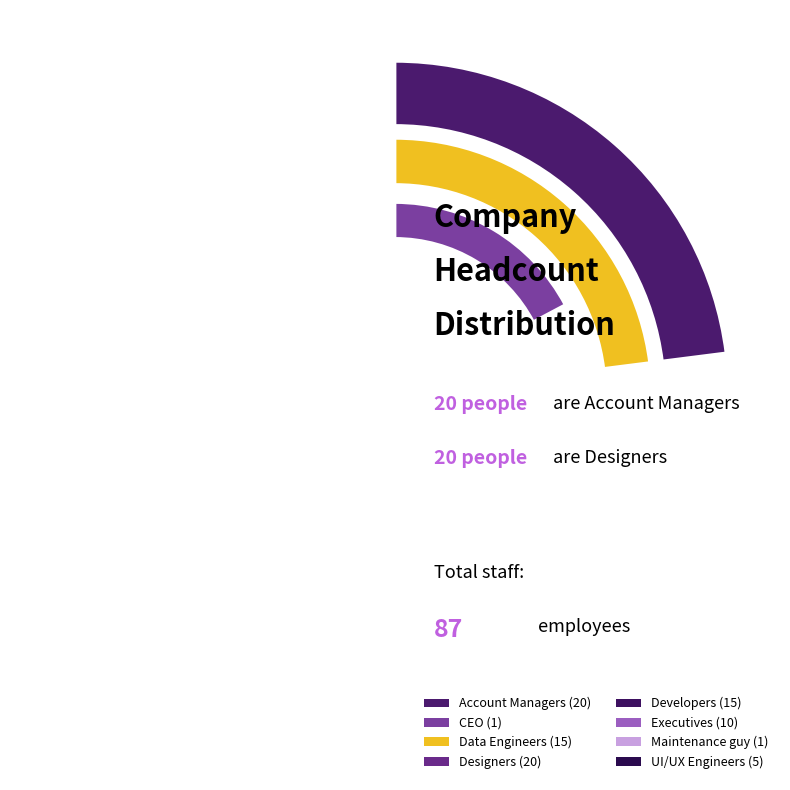

To the nearest percent, what is the average slice percentage?

12%